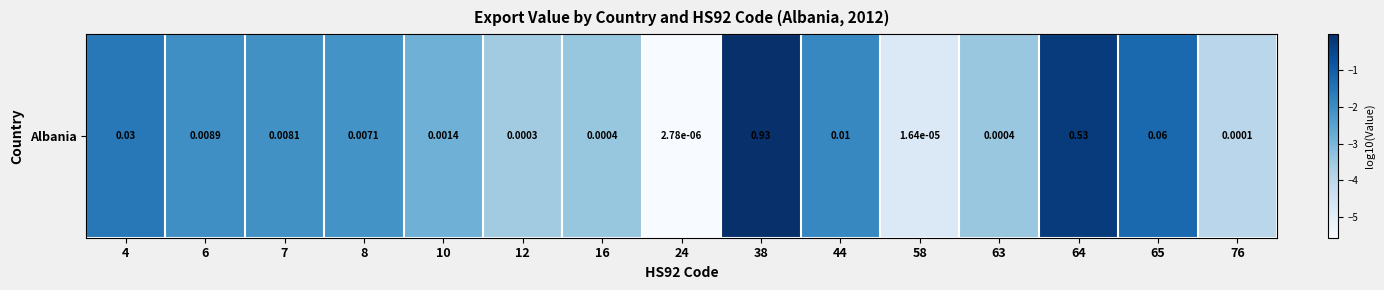

Between 76 and 8, which is larger?

8